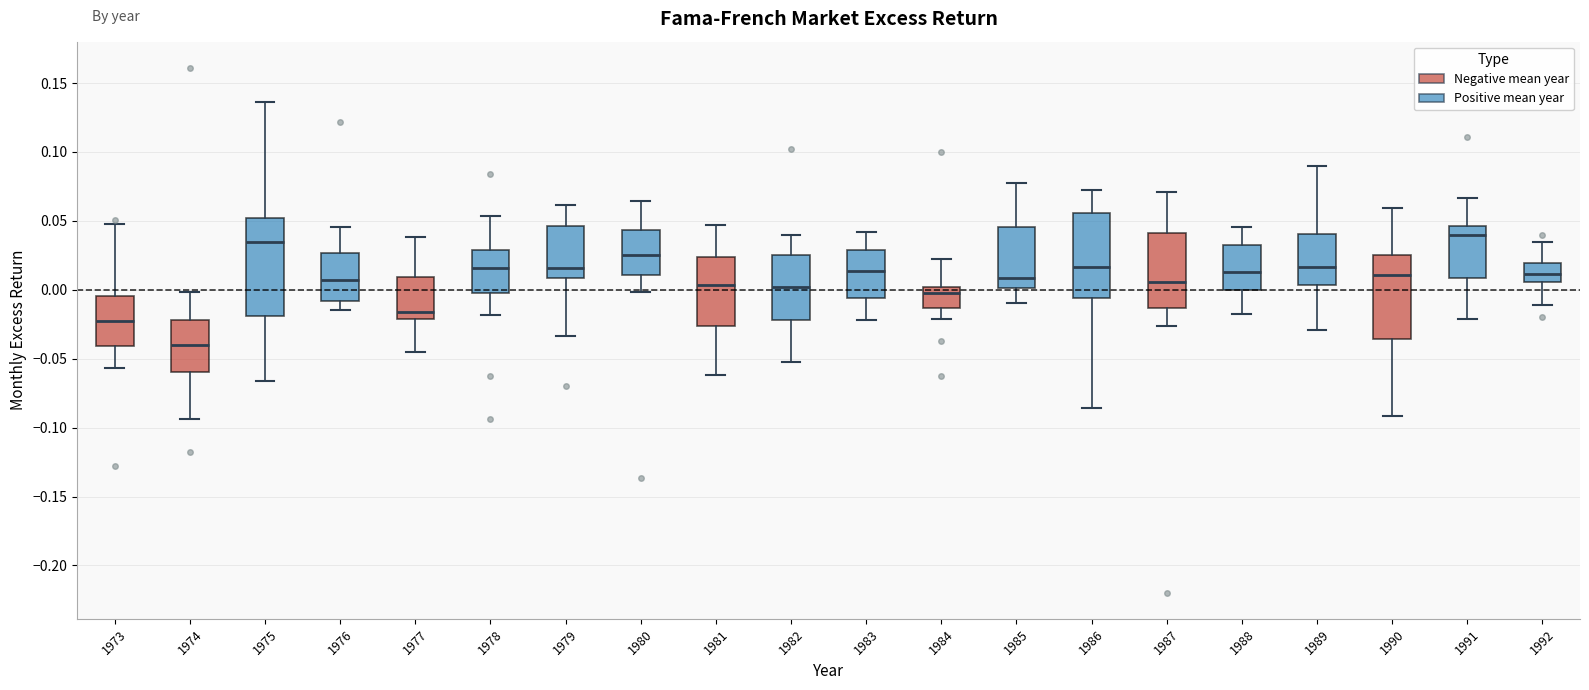

Where does the lower whisker of the box at x = 1976 end on the y-axis? The values are not printed on the chart, so give them approximately, as read against the axis.

-0.015